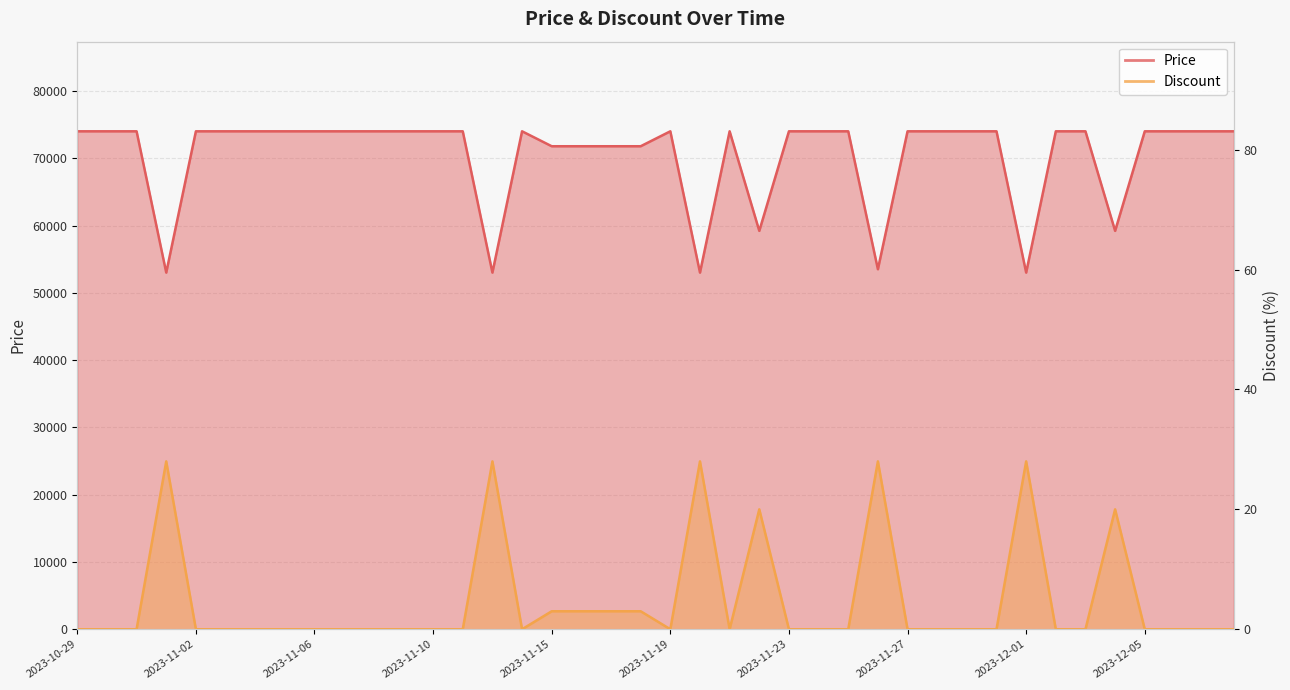

At which label is Price closest to 63500?

2023-11-22